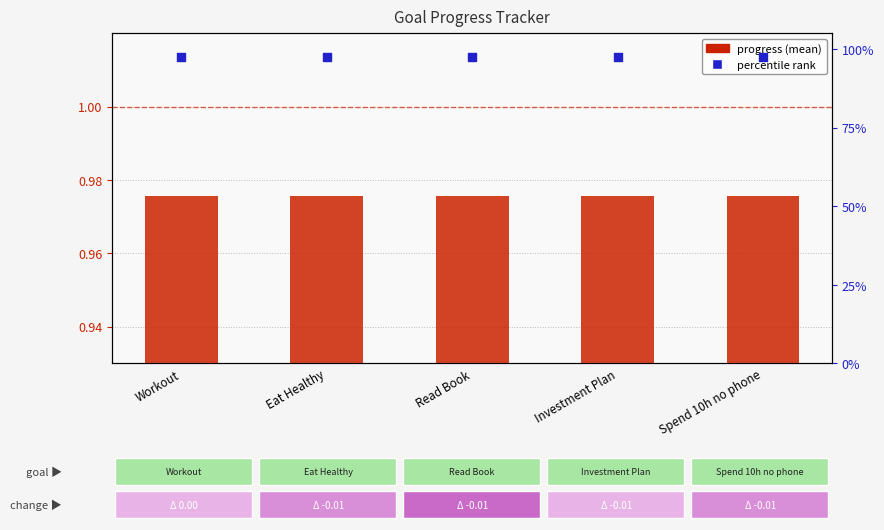

Is the value of percentile rank at Workout greater than the value of progress (mean) at Workout?

Yes